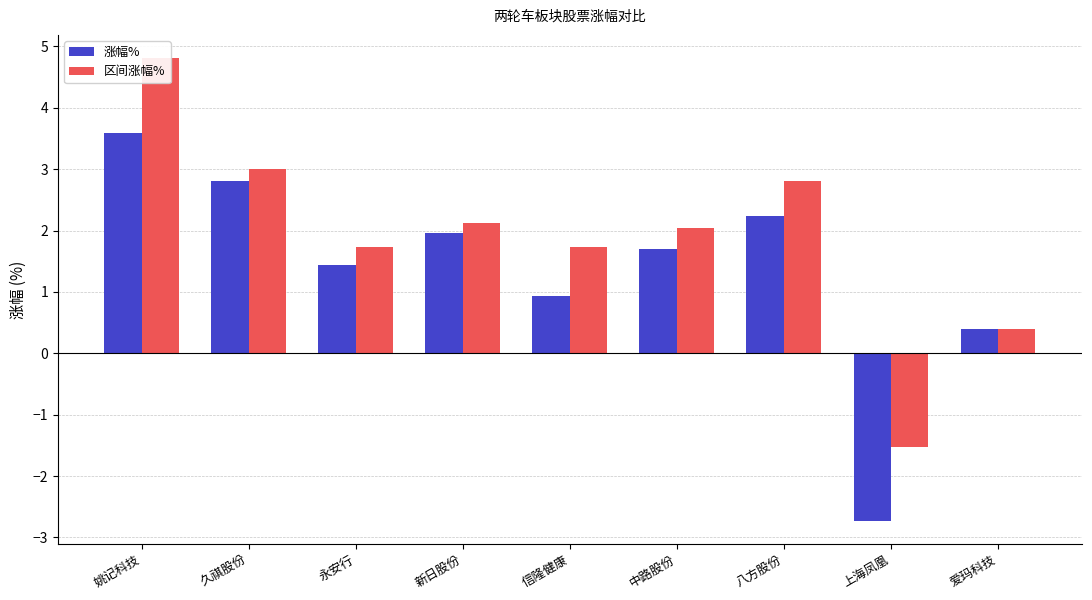

Between 永安行 and 新日股份, which series saw the biggest shift?

涨幅%